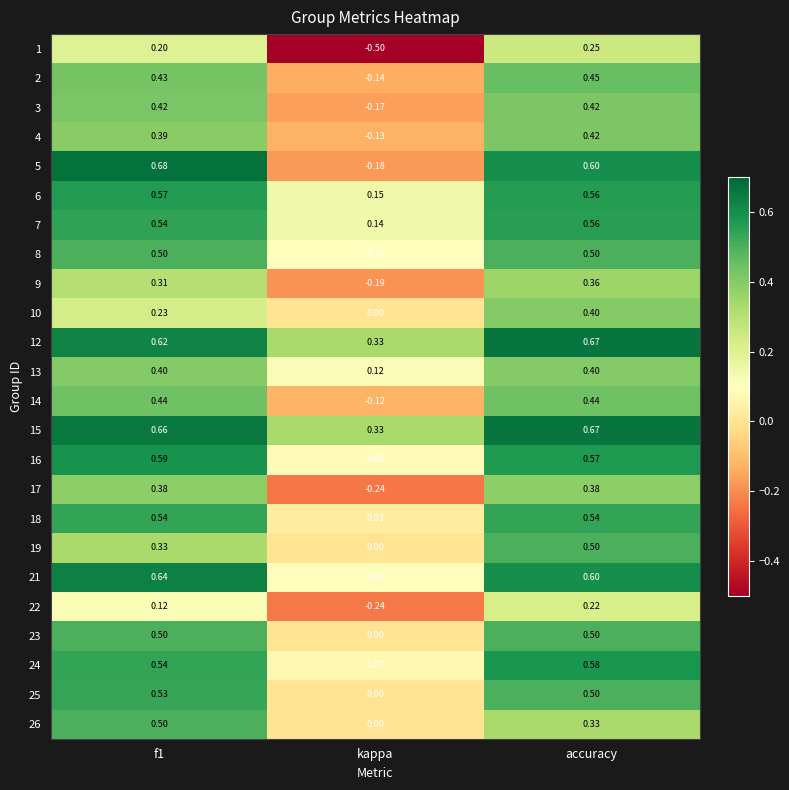

Where is 23 nearest to the value 0?

kappa